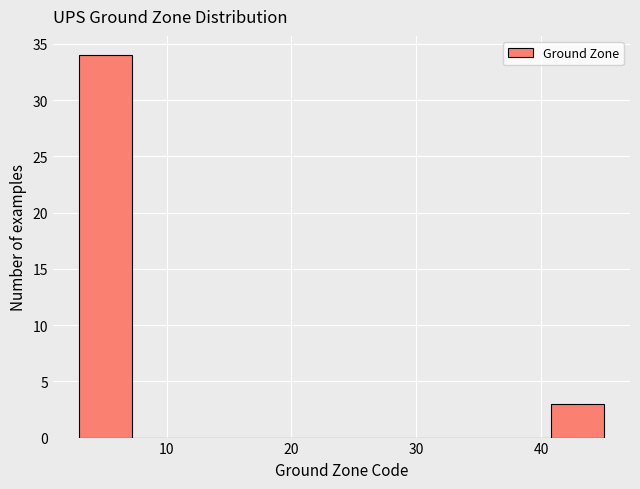

Reading left to right, list every bar in this chart as the range it spans on the x-axis followed by its height. Neither the bar edges nor the heights are printed on the chart, so give them approximately, as read against the axes.

3.0 to 7.2: 34
7.2 to 11.4: 0
11.4 to 15.6: 0
15.6 to 19.8: 0
19.8 to 24.0: 0
24.0 to 28.2: 0
28.2 to 32.4: 0
32.4 to 36.6: 0
36.6 to 40.8: 0
40.8 to 45.0: 3